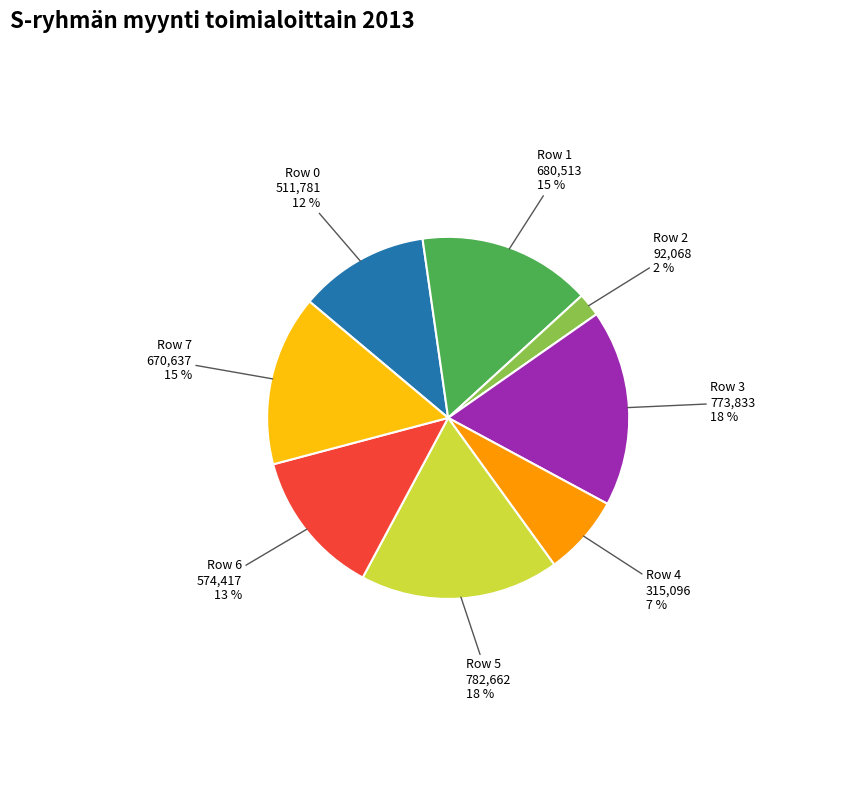

Combined, do Row 3 and Row 7 account for over 50%?

No